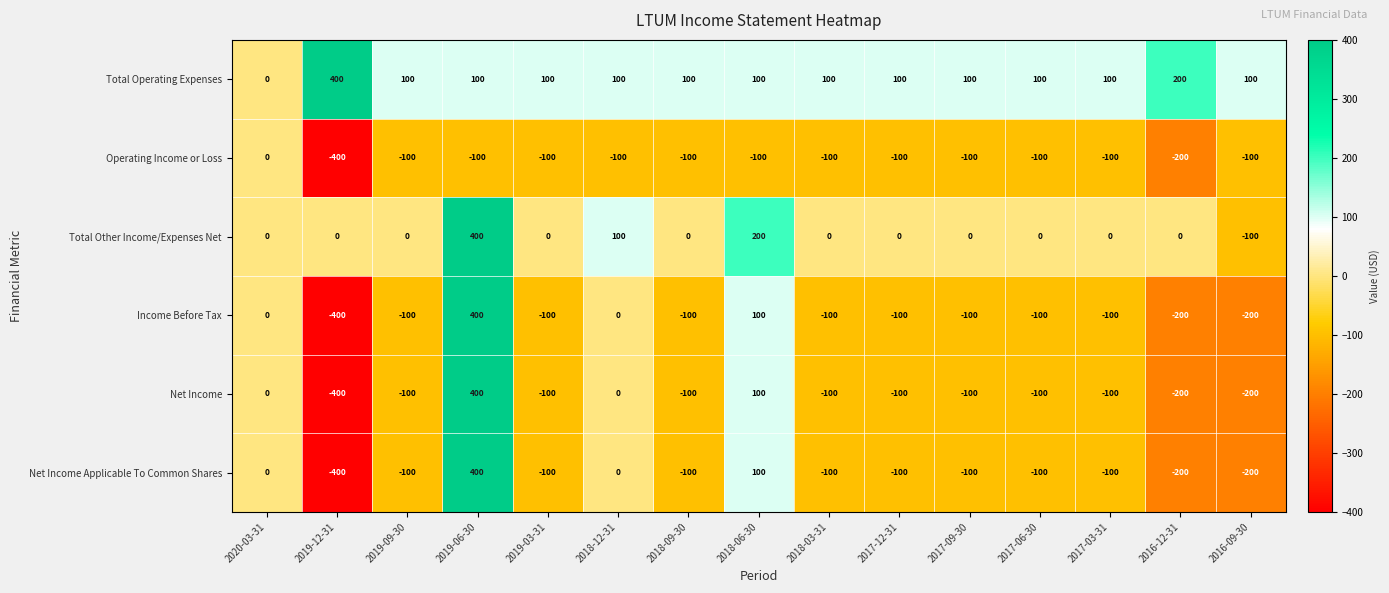

What is the difference between the highest and lowest values at 2017-12-31?

200